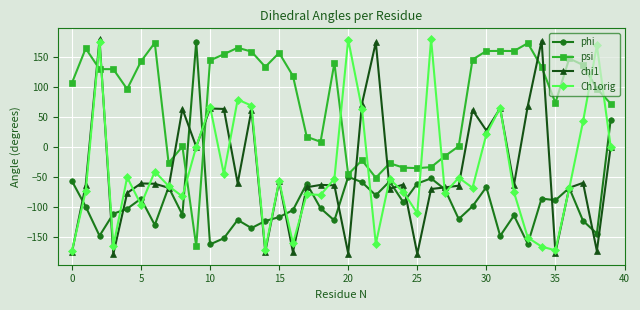

Which series has the largest total across all categories?

psi